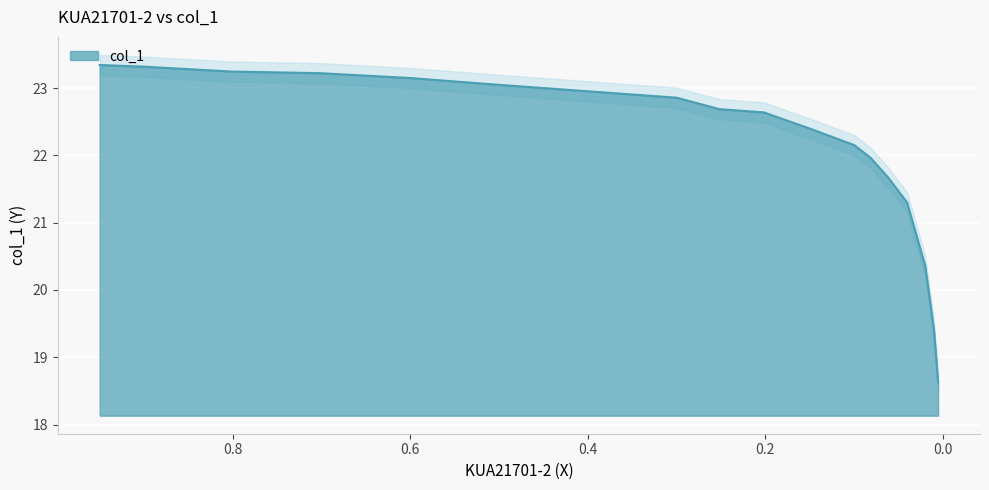

True or false: the data shows 28.8 at 0.0812.

False